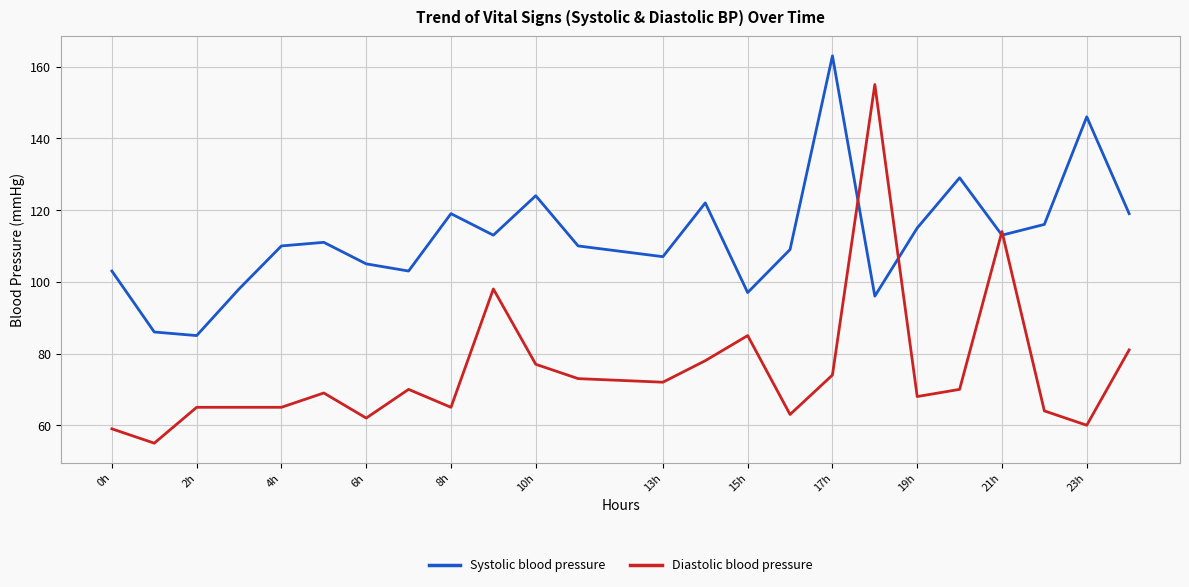

Which series has the largest range (max minus min)?

Diastolic blood pressure